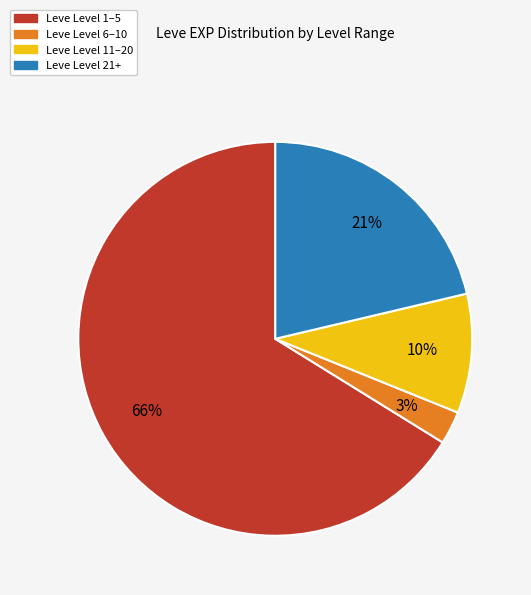

Which category accounts for the majority?

Leve Level 1–5